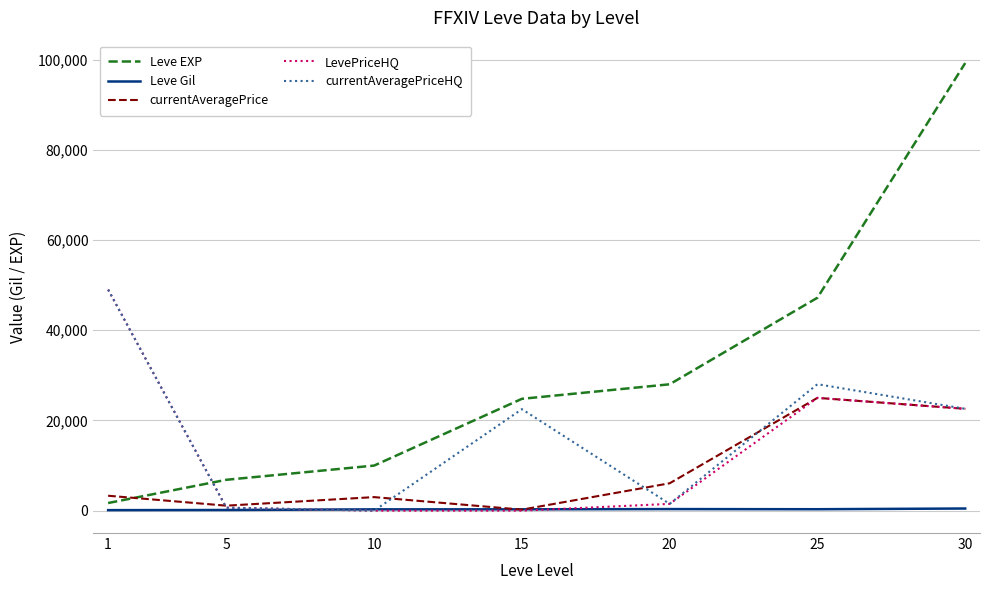

The LevePriceHQ series shows 42293 at 25. True or false?

False